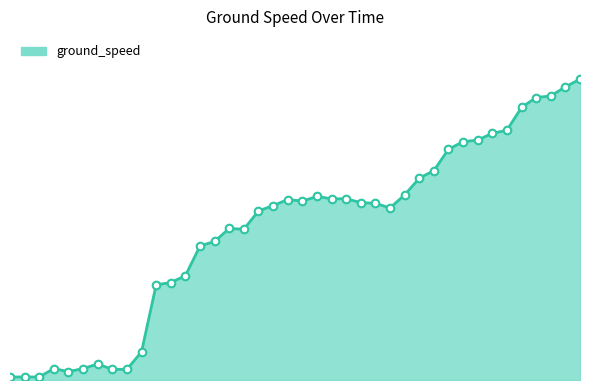

Is this an area chart (filled region under the line)?

Yes